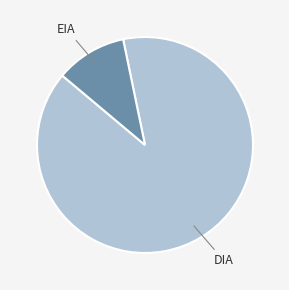

Does any single category account for the majority?

Yes